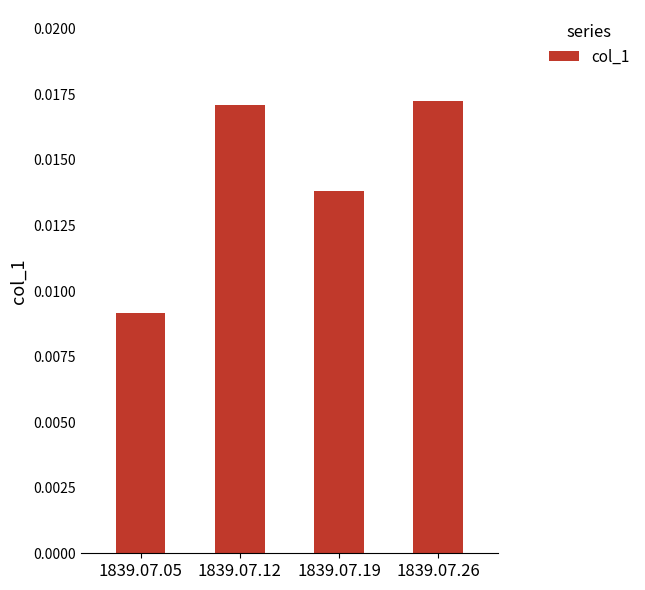

How many bars are there in total?

4